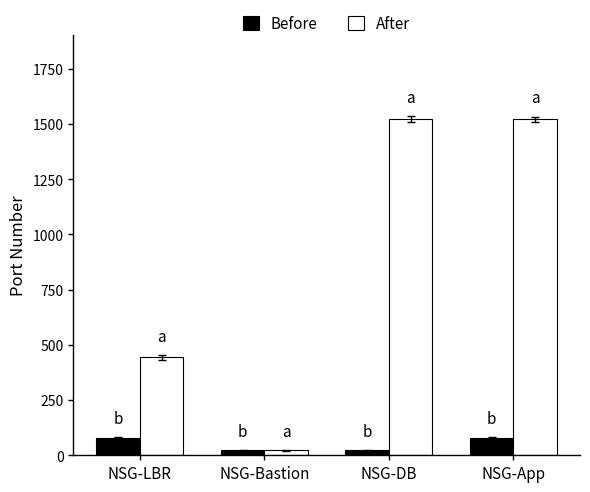

How many data points does each series have?

4